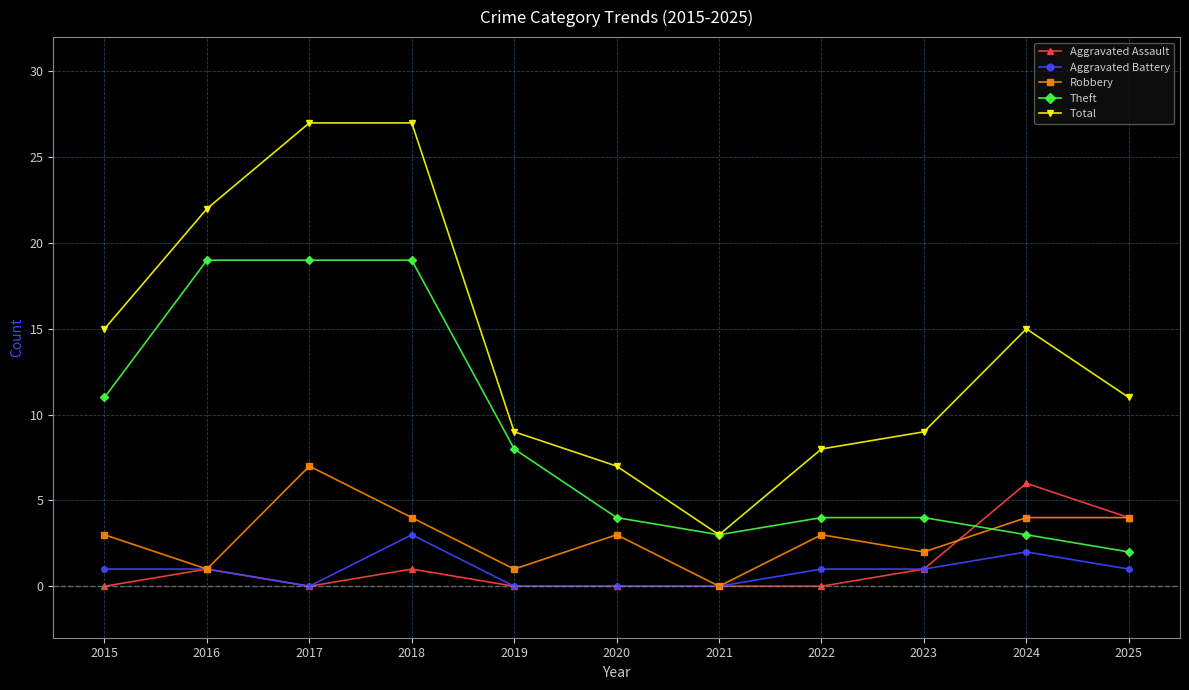

Reading left to right, extract all data points from this chart.

Aggravated Assault: 2015=0	2016=1	2017=0	2018=1	2019=0	2020=0	2021=0	2022=0	2023=1	2024=6	2025=4
Aggravated Battery: 2015=1	2016=1	2017=0	2018=3	2019=0	2020=0	2021=0	2022=1	2023=1	2024=2	2025=1
Robbery: 2015=3	2016=1	2017=7	2018=4	2019=1	2020=3	2021=0	2022=3	2023=2	2024=4	2025=4
Theft: 2015=11	2016=19	2017=19	2018=19	2019=8	2020=4	2021=3	2022=4	2023=4	2024=3	2025=2
Total: 2015=15	2016=22	2017=27	2018=27	2019=9	2020=7	2021=3	2022=8	2023=9	2024=15	2025=11